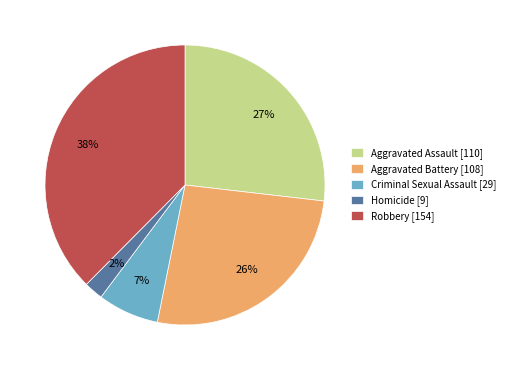

How many slices are in this pie chart?

5